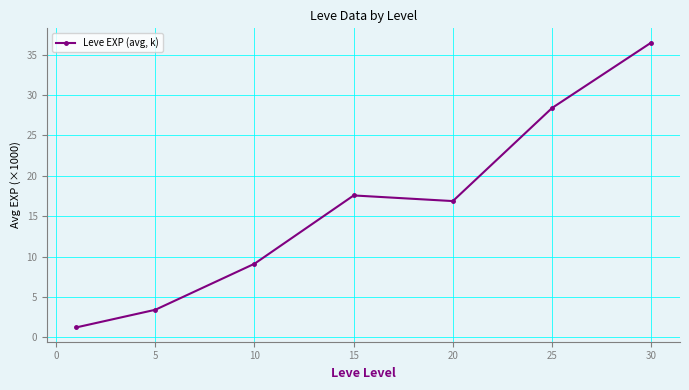

What is the difference between the maximum and second lowest values?

33.1